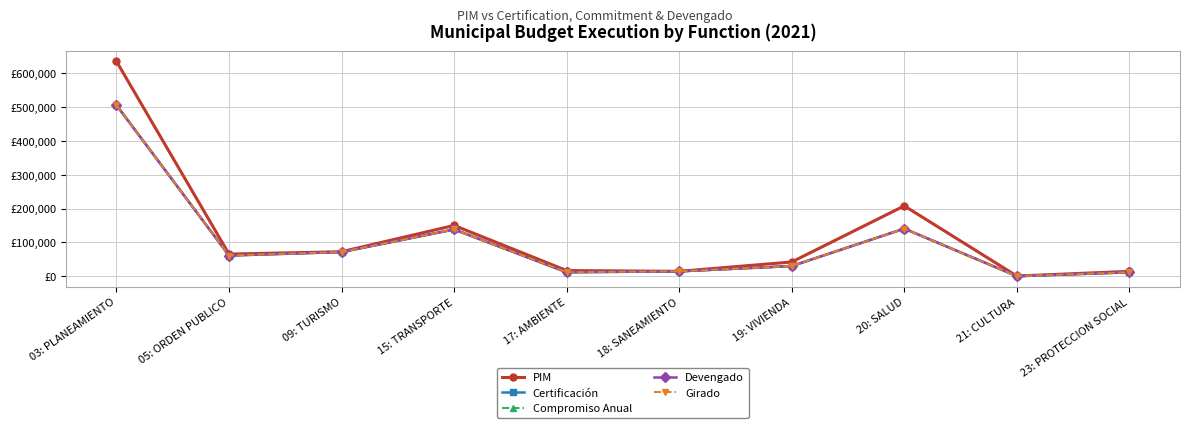

Which series has the widest spread of values?

PIM